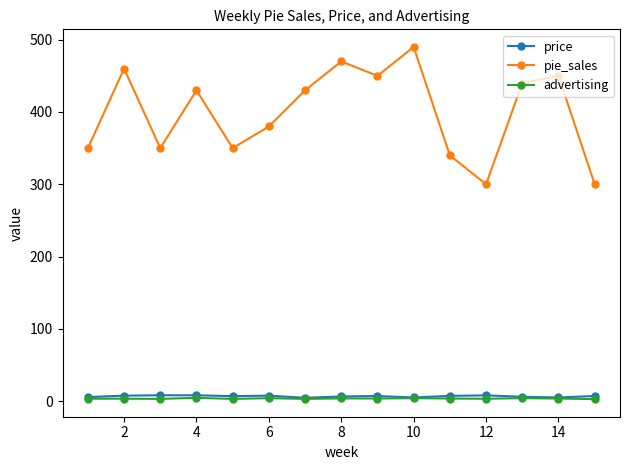

What are all the series names shown in the legend?

price, pie_sales, advertising